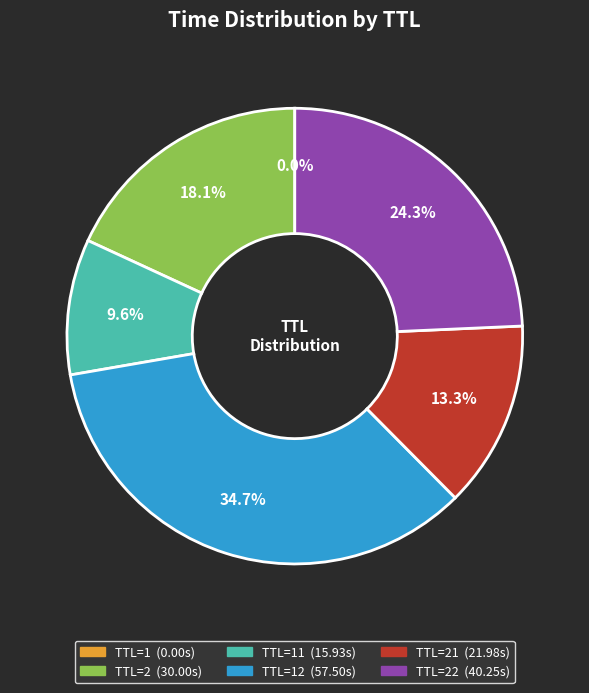

Does any single category account for the majority?

No